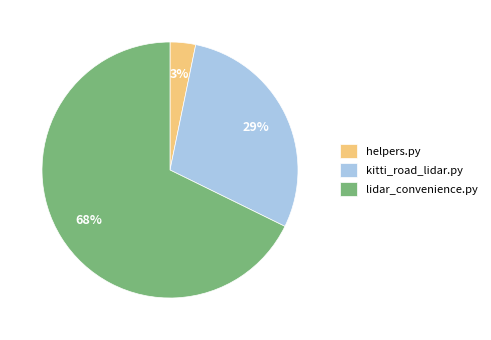

Rank the categories by value from lowest to highest.

helpers.py, kitti_road_lidar.py, lidar_convenience.py